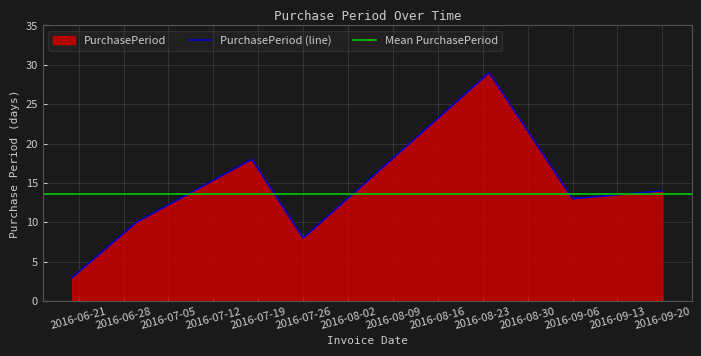

Rank the categories by value from lowest to highest.

2016-06-20, 2016-07-26, 2016-06-30, 2016-09-06, 2016-09-20, 2016-07-18, 2016-08-24